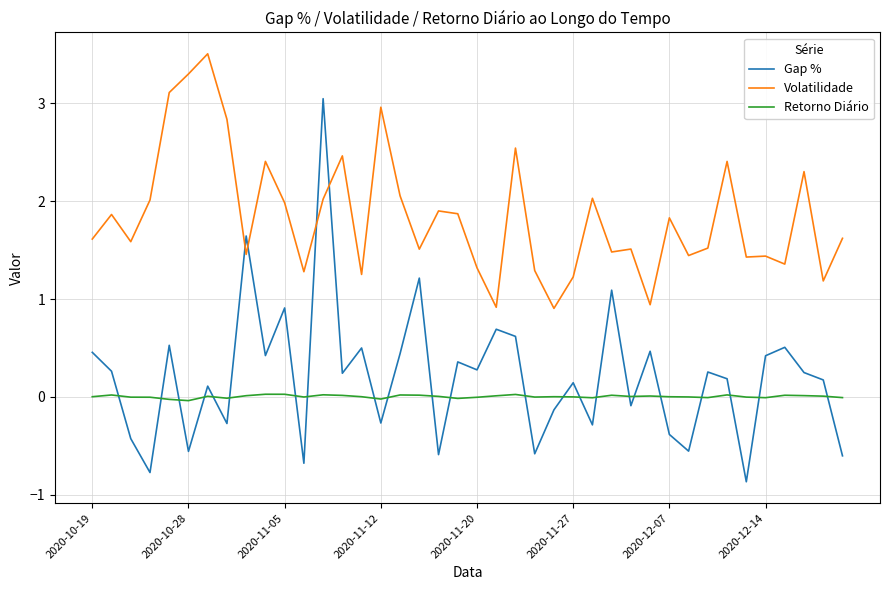

What are all the series names shown in the legend?

Gap %, Volatilidade, Retorno Diário